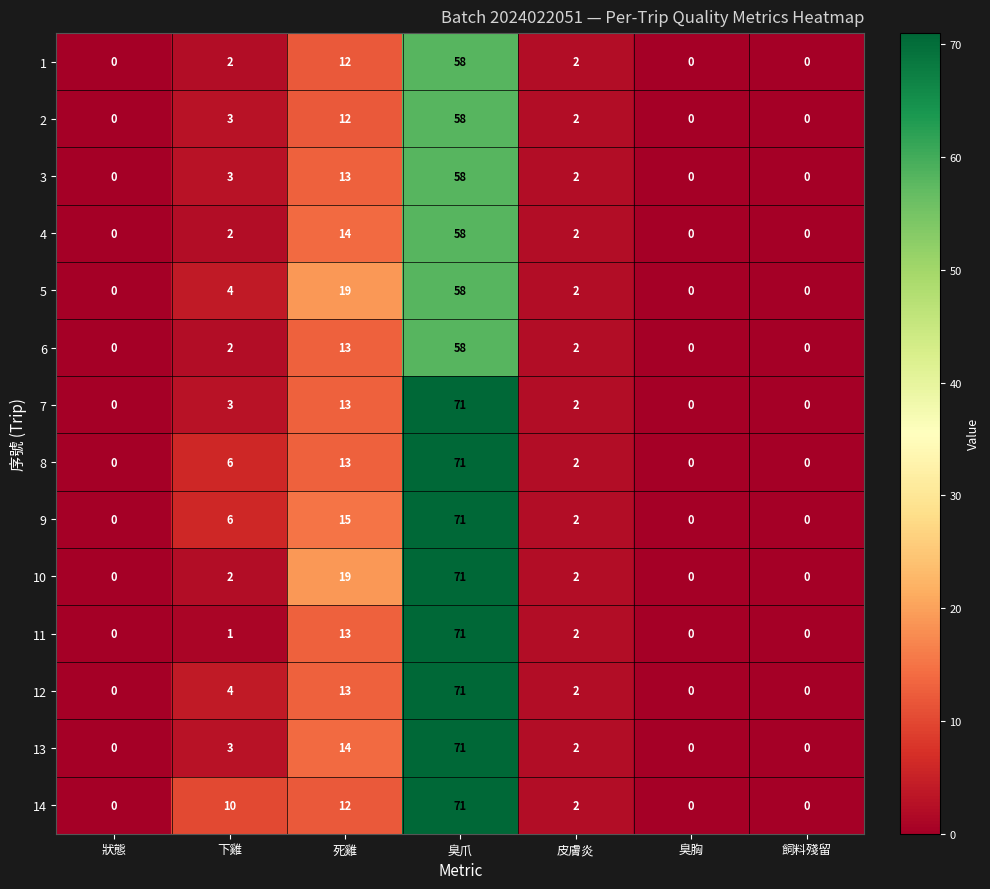

What is the average value of the 2 series?

11